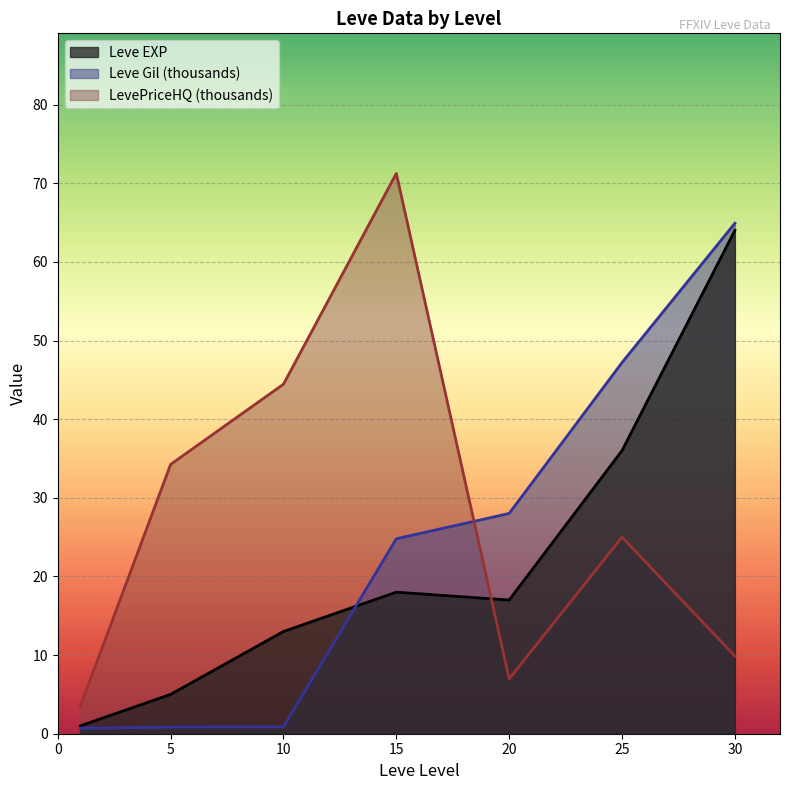

What is the average value of the Leve EXP series?

22.0